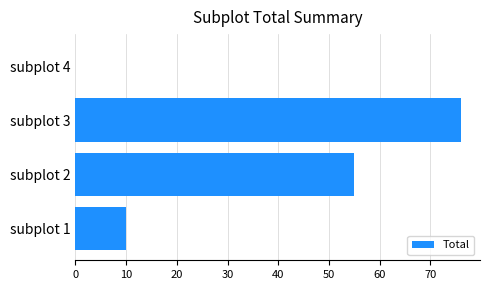

The chart shows a value of 105 at subplot 3. True or false?

False